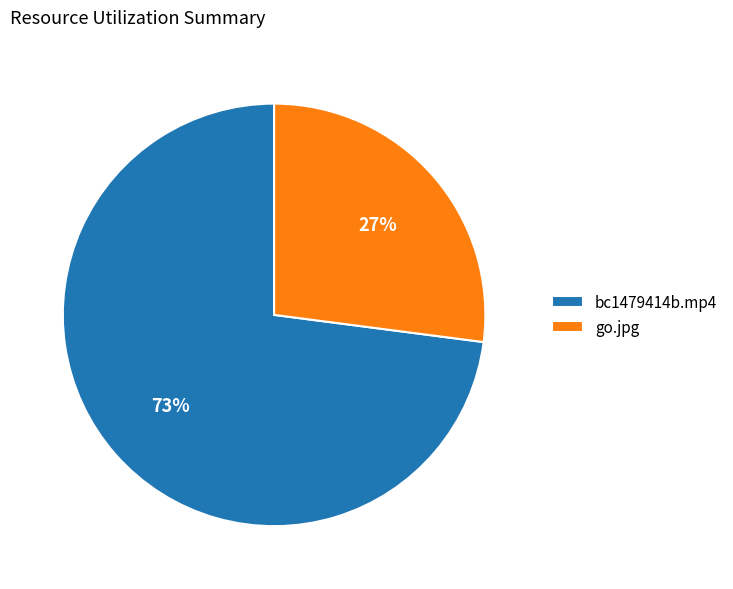

Which has a higher value, bc1479414b.mp4 or go.jpg?

bc1479414b.mp4